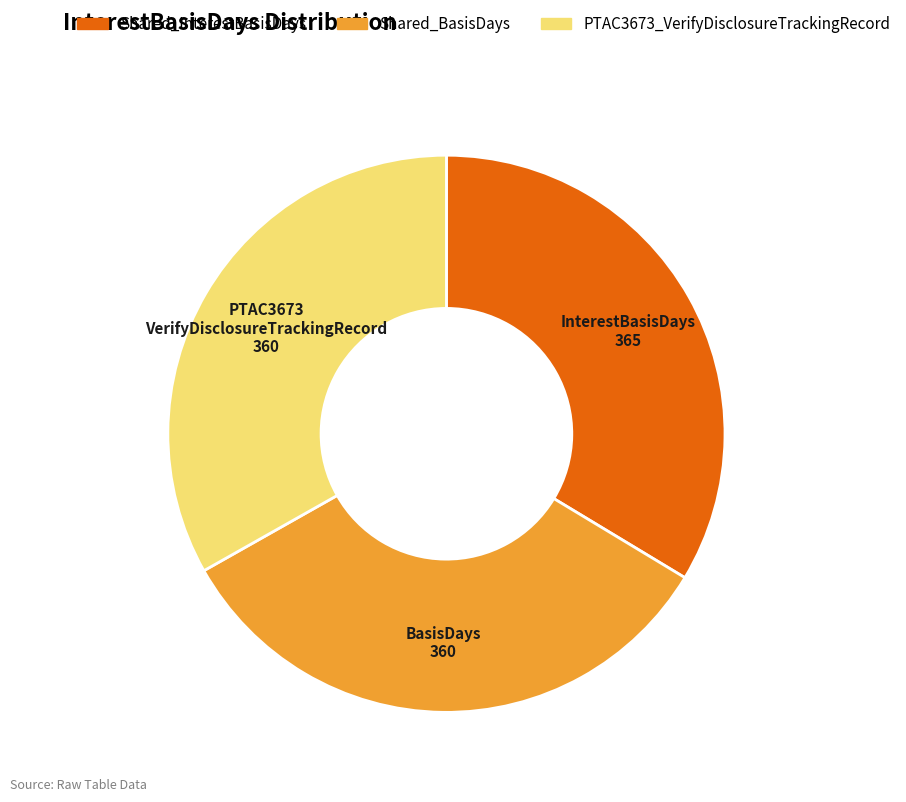

Is there any slice that represents more than half of the pie?

No